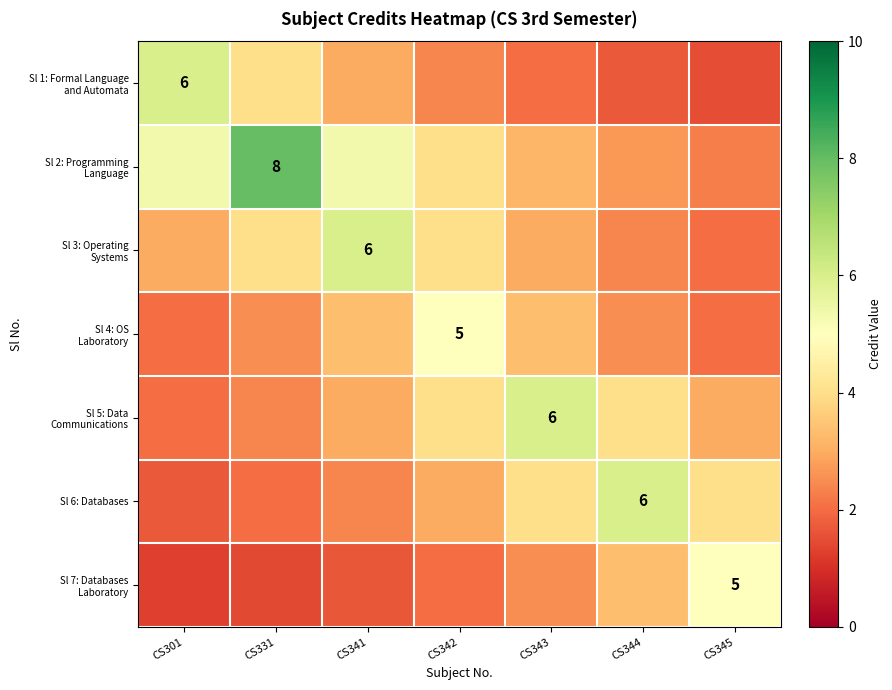

Which series changed the most between CS331 and CS341?

Sl 2: Programming Language